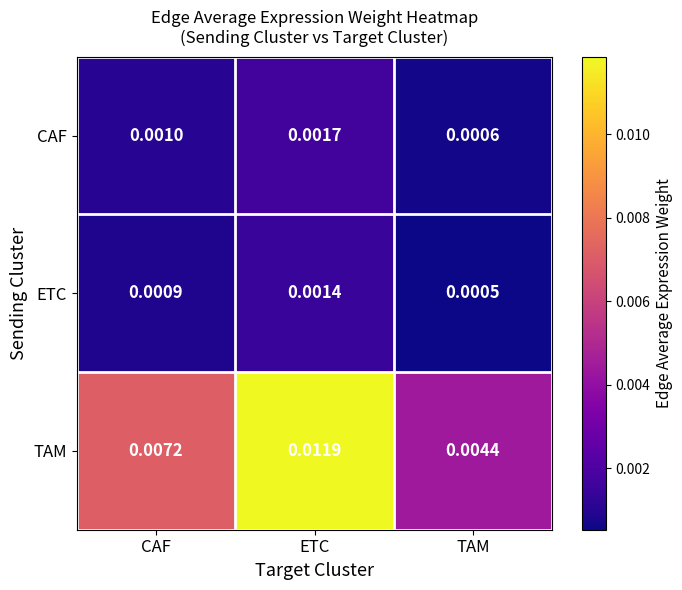

At which label is CAF closest to 0?

TAM